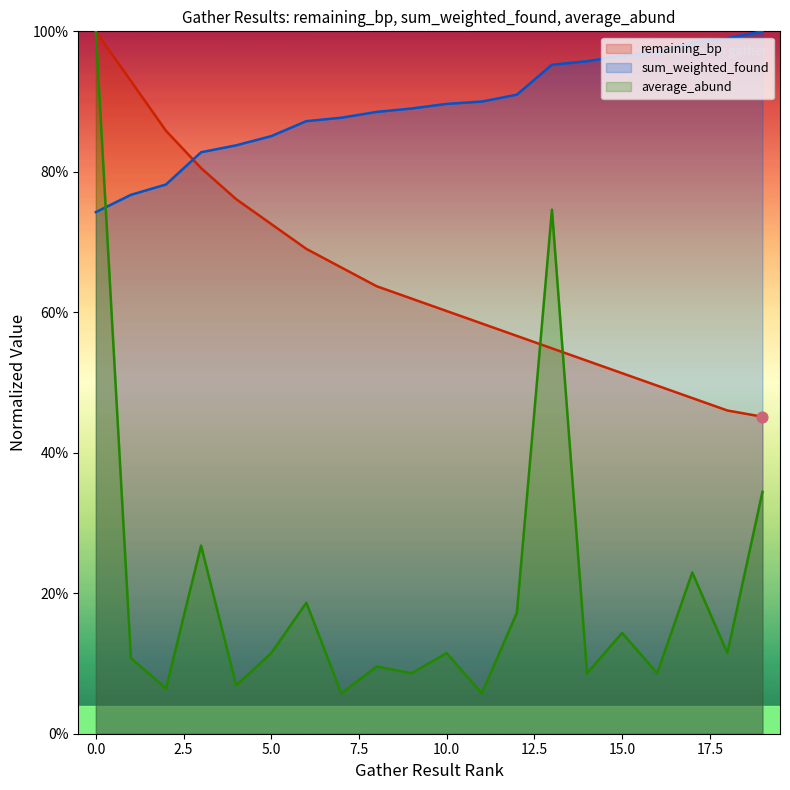

At how many categories does at least one series exceed 0?

20